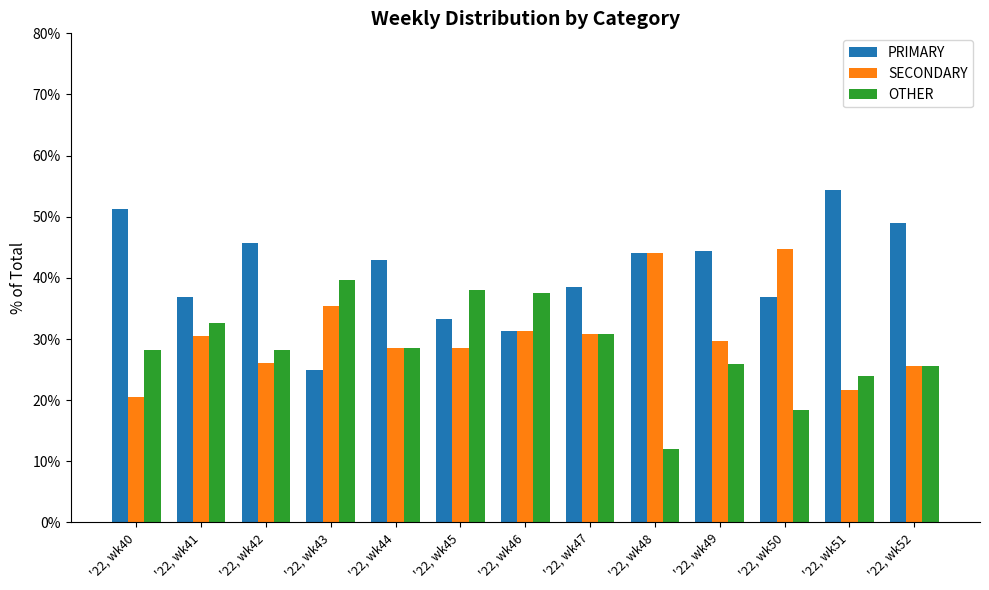

Which series has the widest spread of values?

PRIMARY